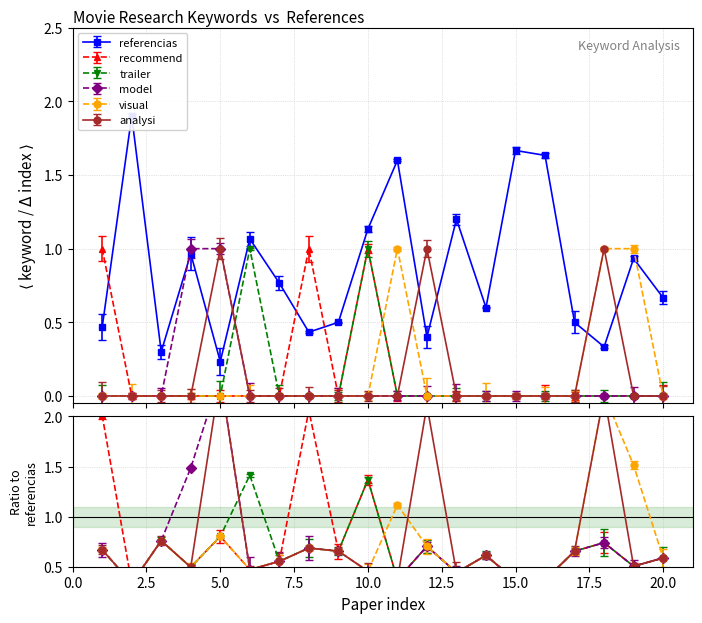

Reading left to right, extract all data points from this chart.

referencias: 0.5	1.9	0.3	1.0	0.2	1.1	0.8	0.4	0.5	1.1	1.6	0.4	1.2	0.6	1.7	1.6	0.5	0.3	0.9	0.7
recommend: 1.0	0.0	0.0	0.0	0.0	0.0	0.0	1.0	0.0	1.0	0.0	0.0	0.0	0.0	0.0	0.0	0.0	0.0	0.0	0.0
trailer: 0.0	0.0	0.0	0.0	0.0	1.0	0.0	0.0	0.0	1.0	0.0	0.0	0.0	0.0	0.0	0.0	0.0	0.0	0.0	0.0
model: 0.0	0.0	0.0	1.0	1.0	0.0	0.0	0.0	0.0	0.0	0.0	0.0	0.0	0.0	0.0	0.0	0.0	0.0	0.0	0.0
visual: 0.0	0.0	0.0	0.0	0.0	0.0	0.0	0.0	0.0	0.0	1.0	0.0	0.0	0.0	0.0	0.0	0.0	1.0	1.0	0.0
analysi: 0.0	0.0	0.0	0.0	1.0	0.0	0.0	0.0	0.0	0.0	0.0	1.0	0.0	0.0	0.0	0.0	0.0	1.0	0.0	0.0